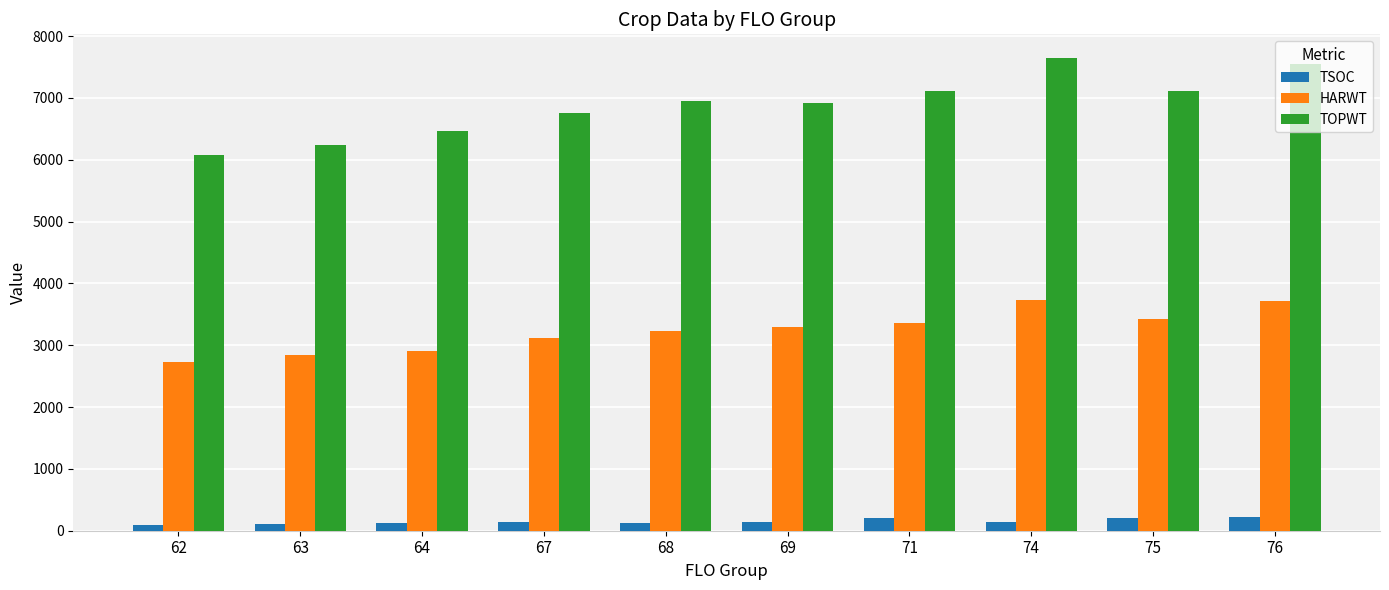

Which series has the widest spread of values?

TOPWT